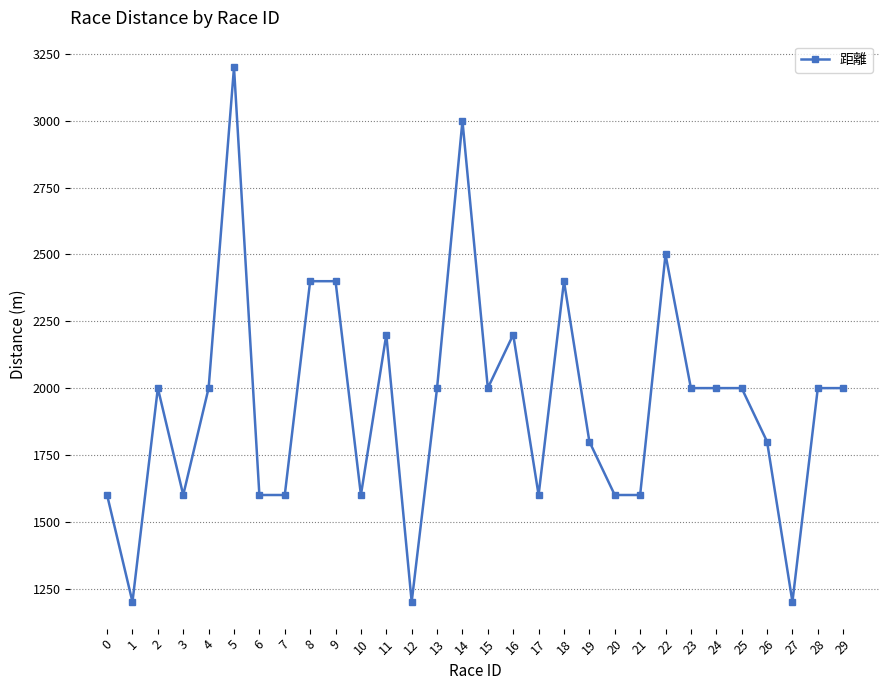

Reading left to right, list all the values displayed in this chart.

0=1600	1=1200	2=2000	3=1600	4=2000	5=3200	6=1600	7=1600	8=2400	9=2400	10=1600	11=2200	12=1200	13=2000	14=3000	15=2000	16=2200	17=1600	18=2400	19=1800	20=1600	21=1600	22=2500	23=2000	24=2000	25=2000	26=1800	27=1200	28=2000	29=2000